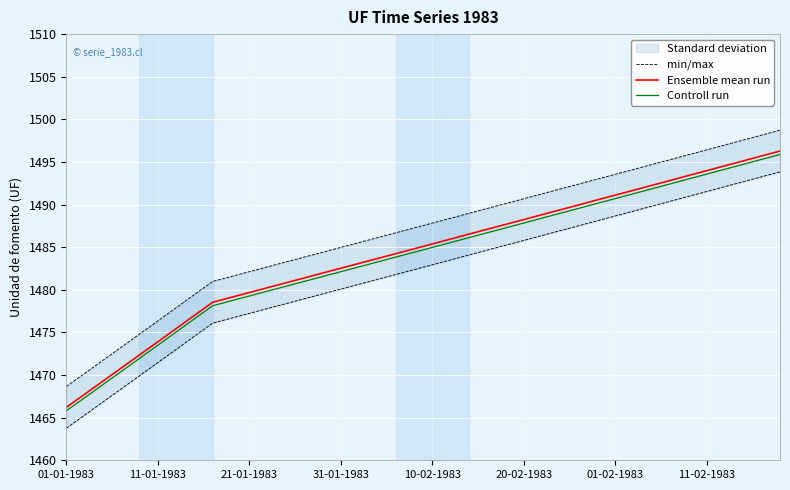

Count the number of categories in the chart.

40